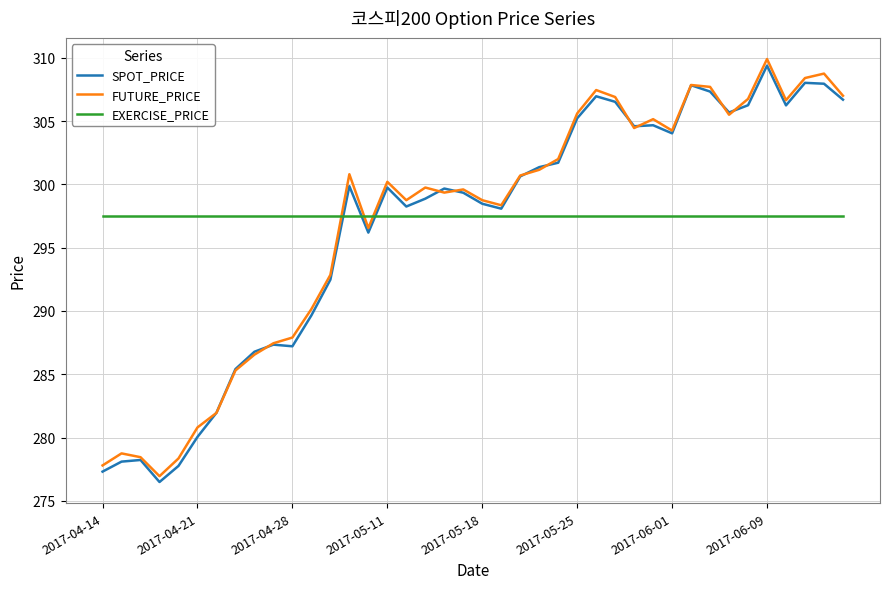

What is the average value of the EXERCISE_PRICE series?

297.5